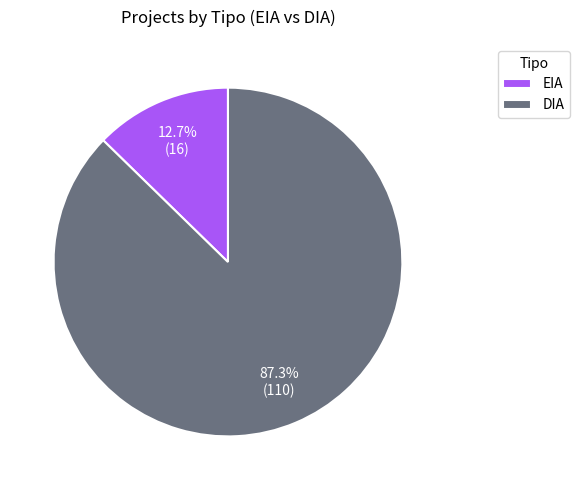

Rank the categories by value from lowest to highest.

EIA, DIA